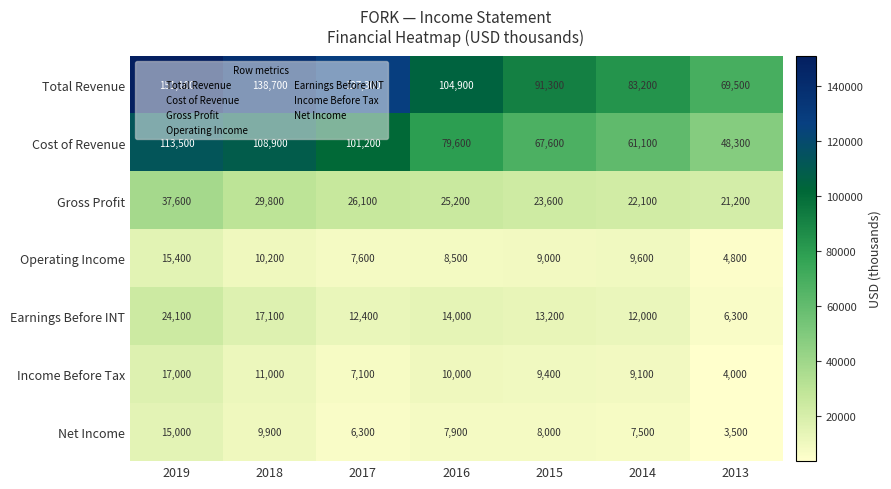

What is the maximum value shown in the chart?

151100